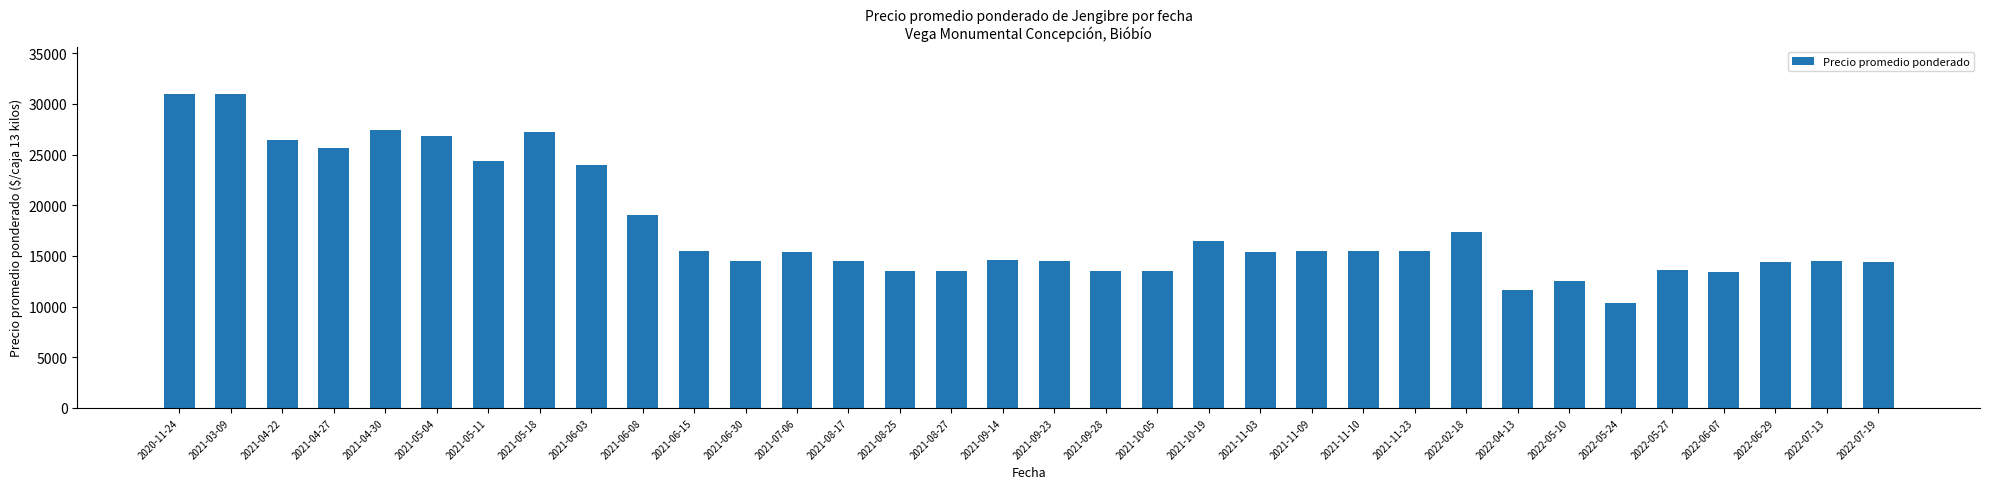

What is the greatest value displayed?

31000